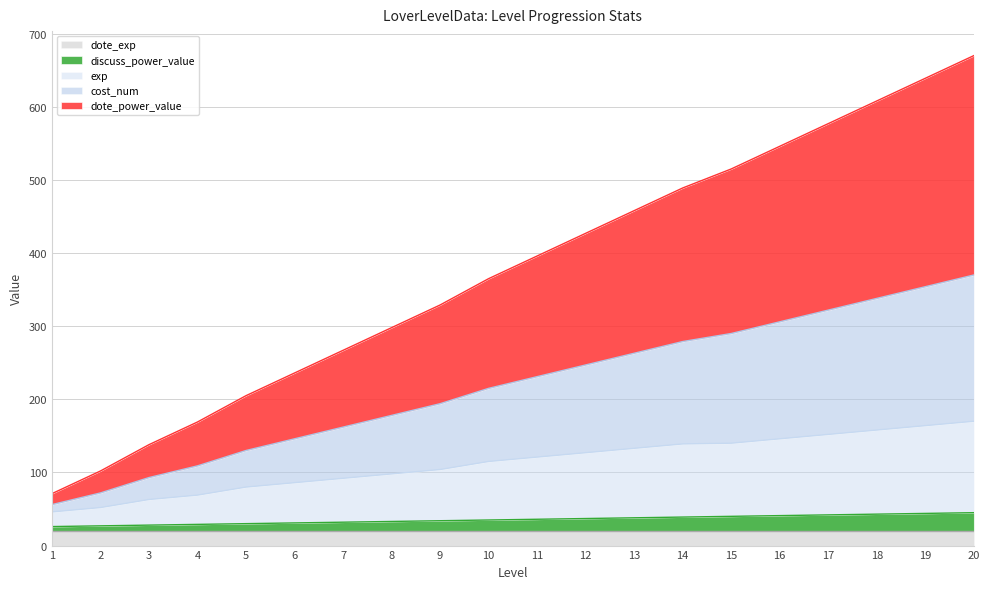

At how many categories does at least one series exceed 237?

14